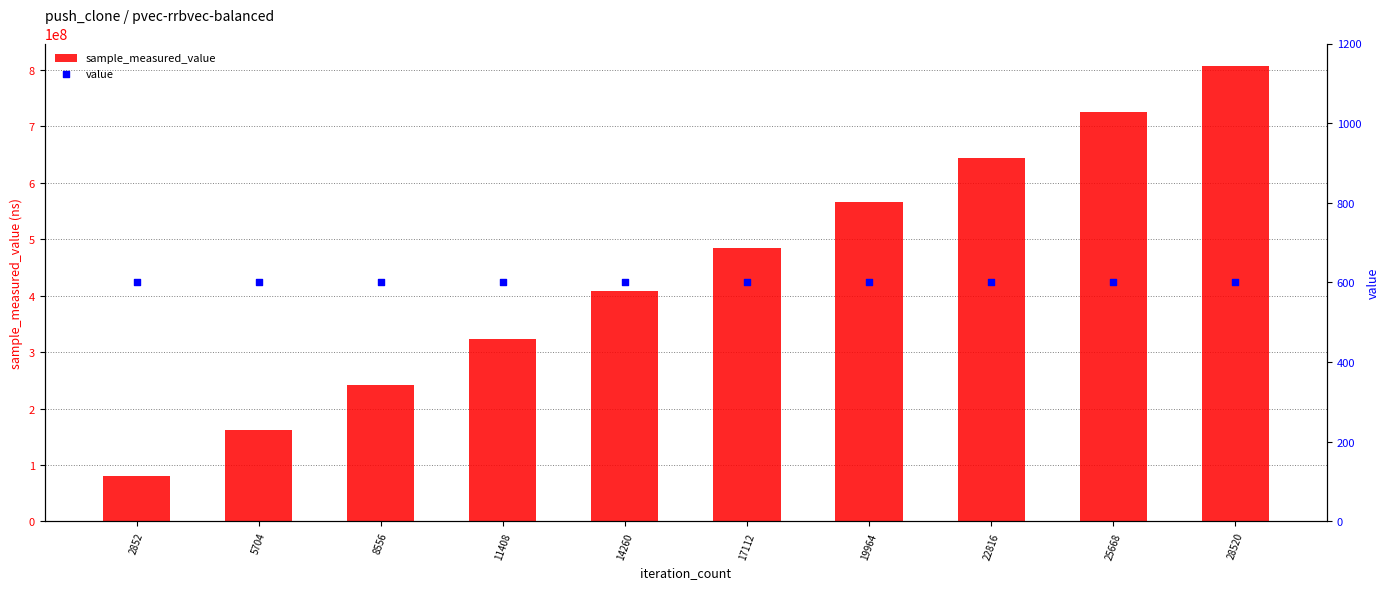

Which series contains the highest Y value?

sample_measured_value